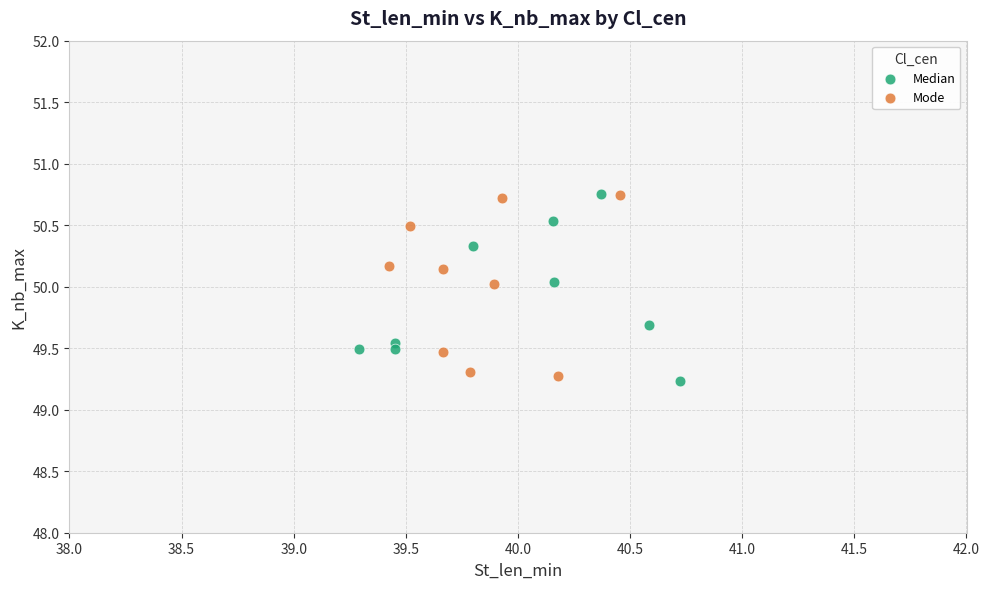

What are all the series names shown in the legend?

Median, Mode